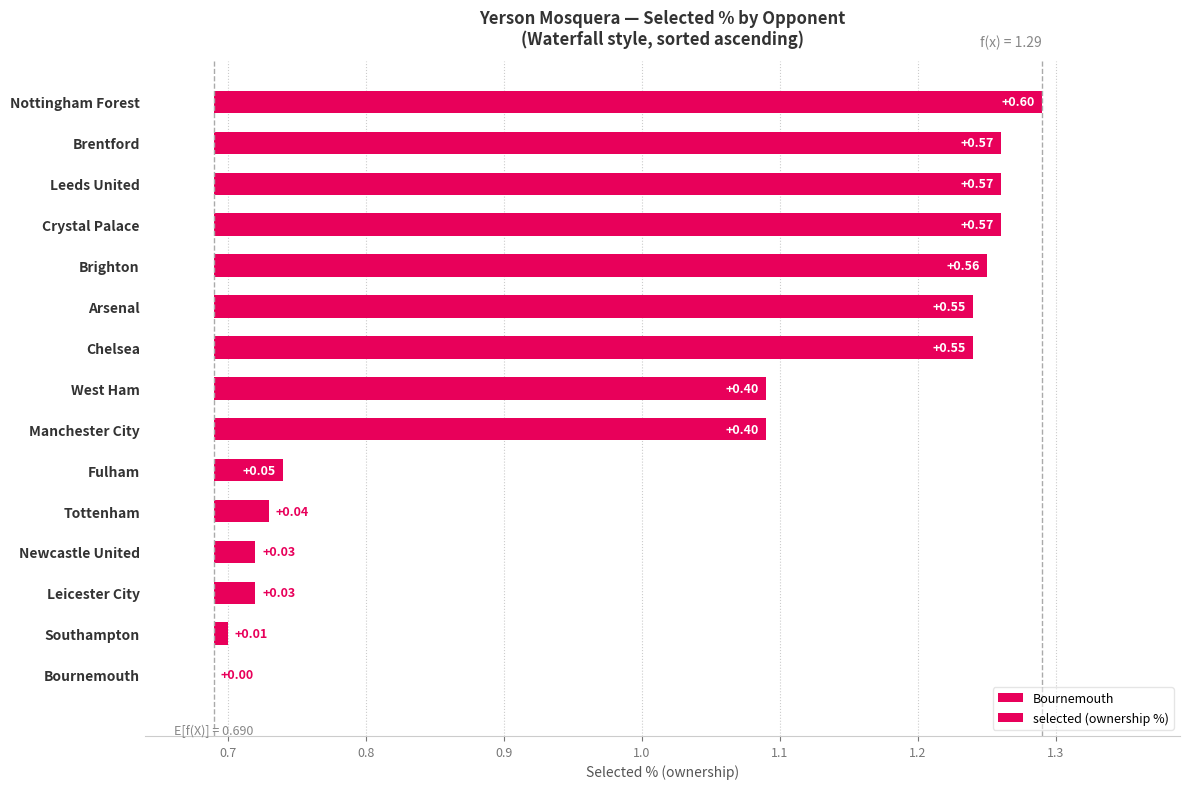

What is the value of the 5th bar from the left?

0.7